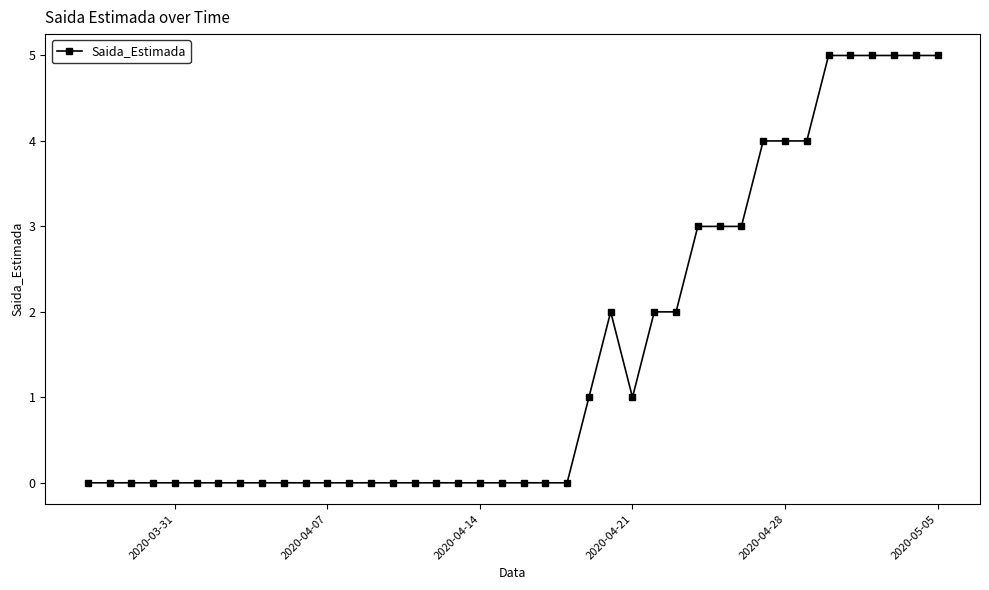

True or false: there are more than 0 points higher than both neighbors.

True